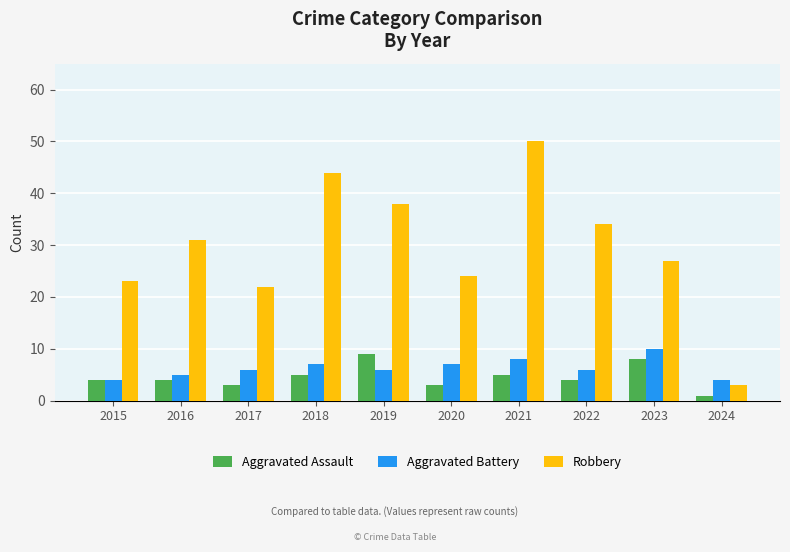

What value does the Aggravated Assault series have at 2017?

3